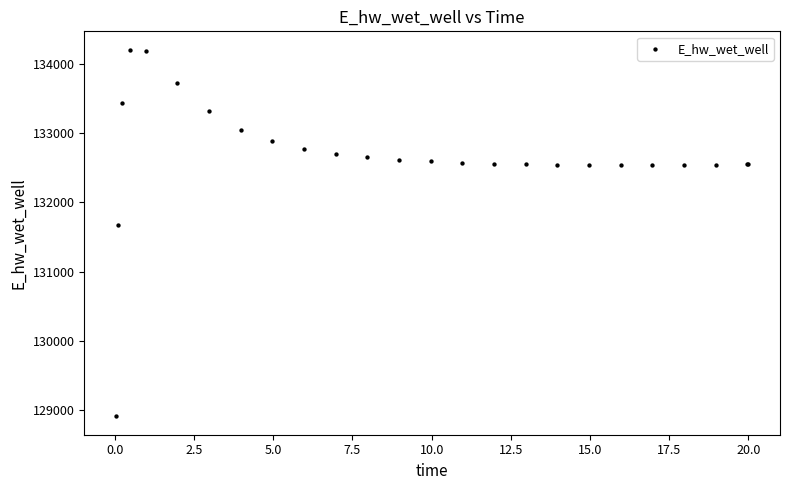

What Y value in the scatter plot is closest to 131559?

131673.5